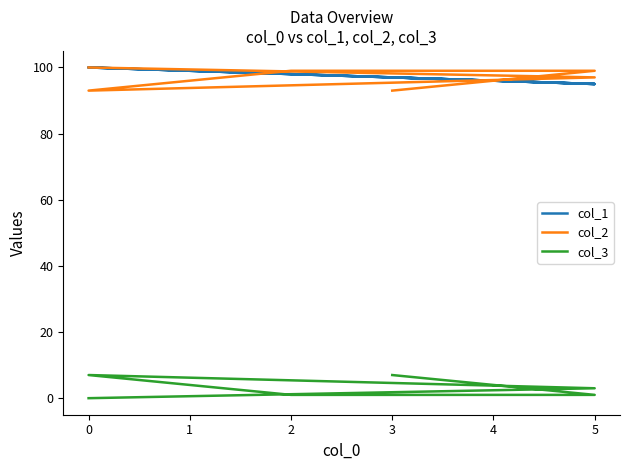

Which series changed the most between 0 and 5?

col_1